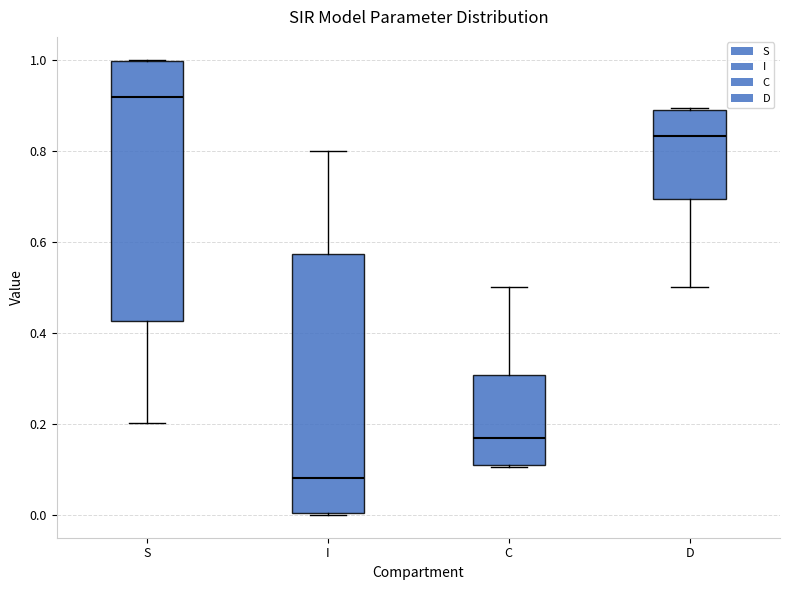

Where does the median line of the box for I sit on the y-axis? The values are not printed on the chart, so give them approximately, as read against the axis.

0.08